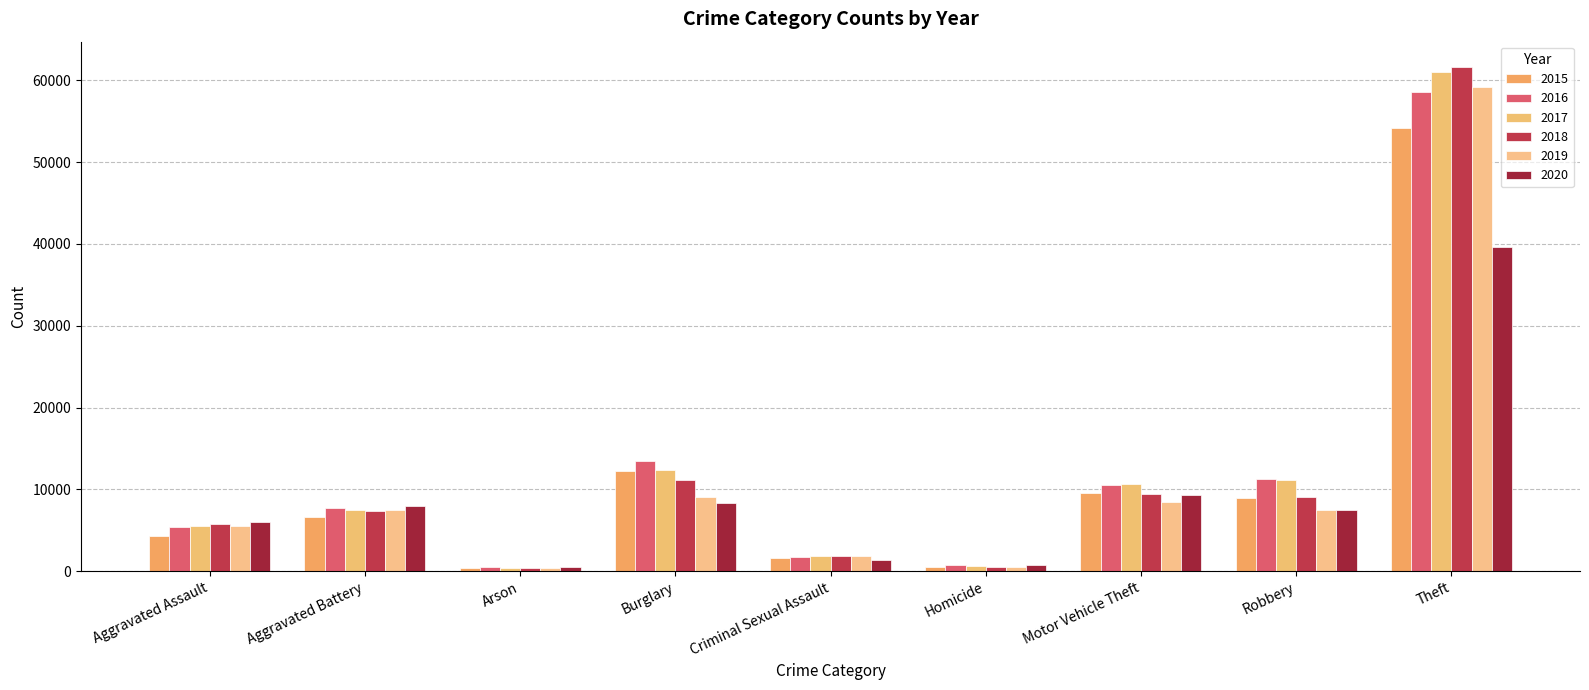

What is the label of the 4th bar from the left?

Burglary